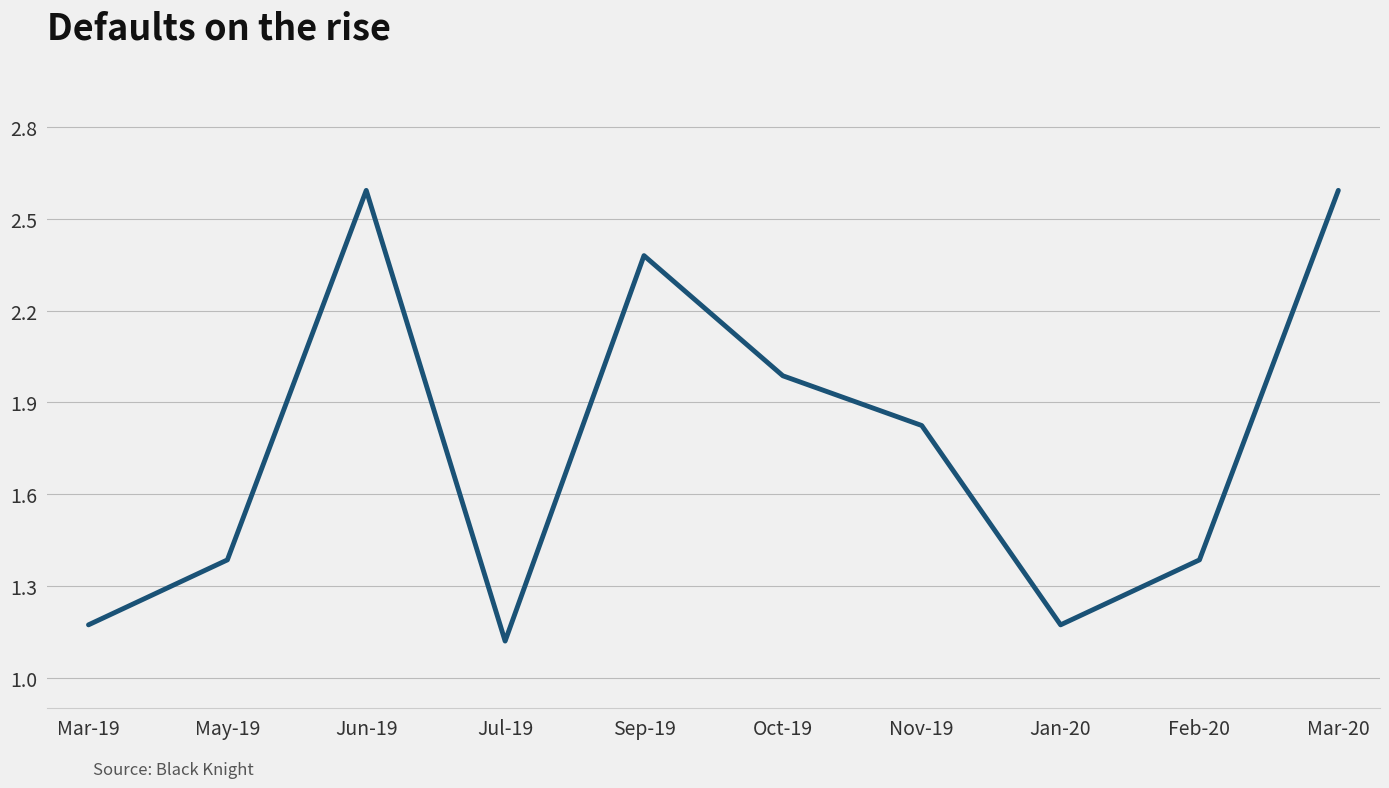

Is it true that the value at Jul-19 is 1.1?

True